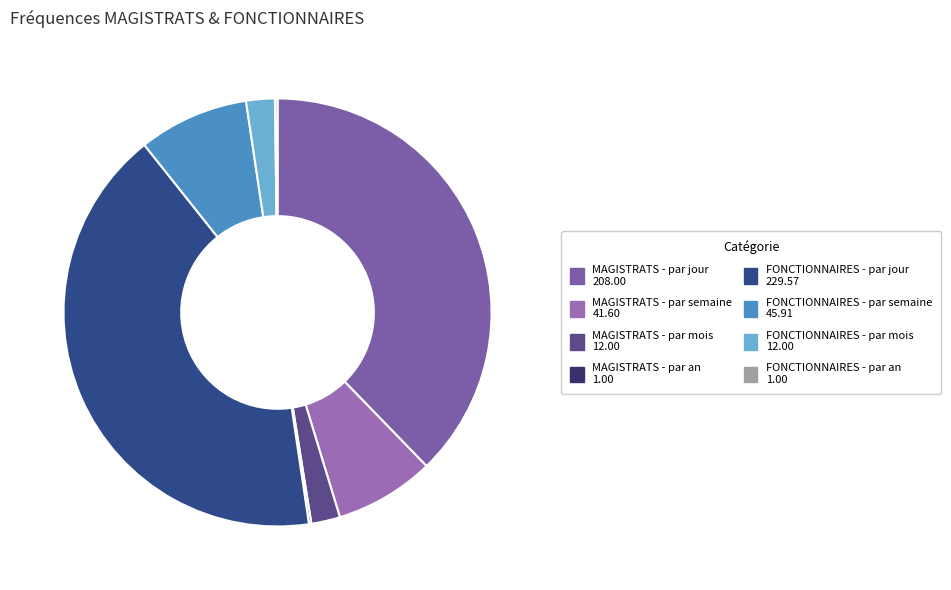

How much of the chart is everything except MAGISTRATS - par an?

99.8%